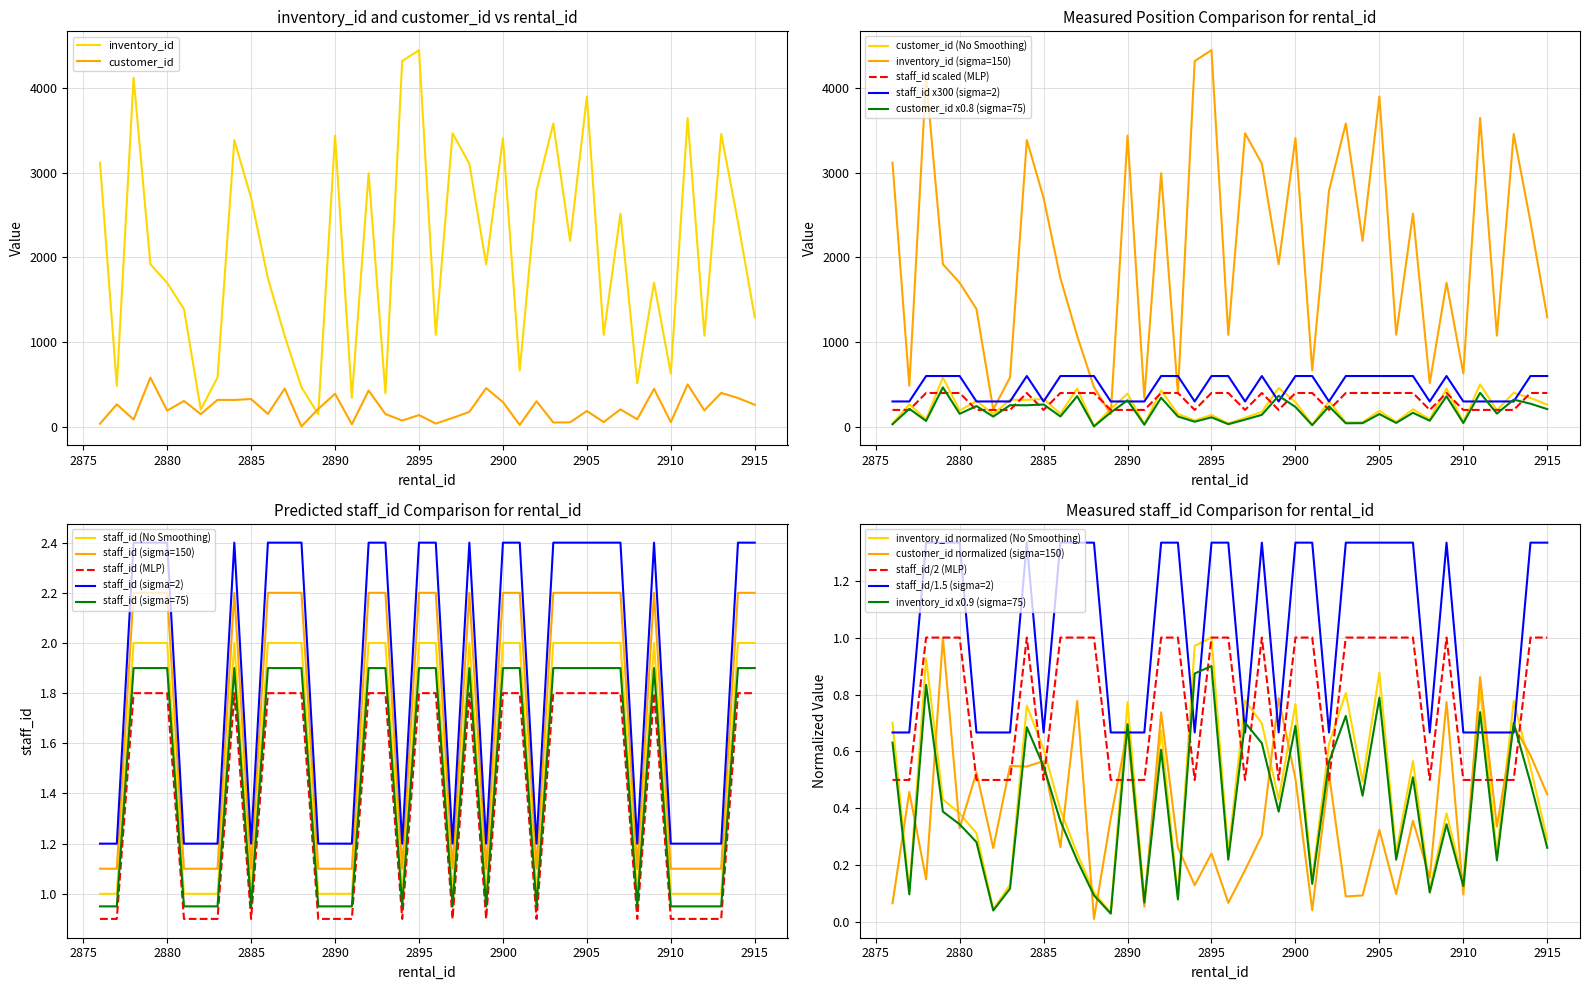

What is the average value of the inventory_id series?

2086